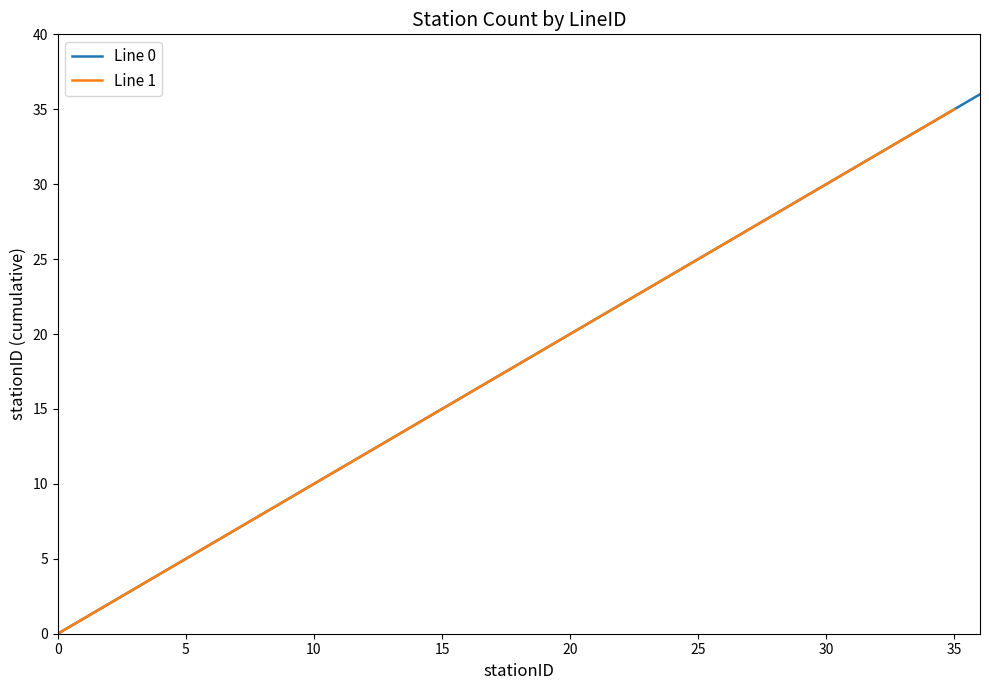

True or false: Line 0 - Max StationID and Line 1 - Max StationID cross at least once.

True